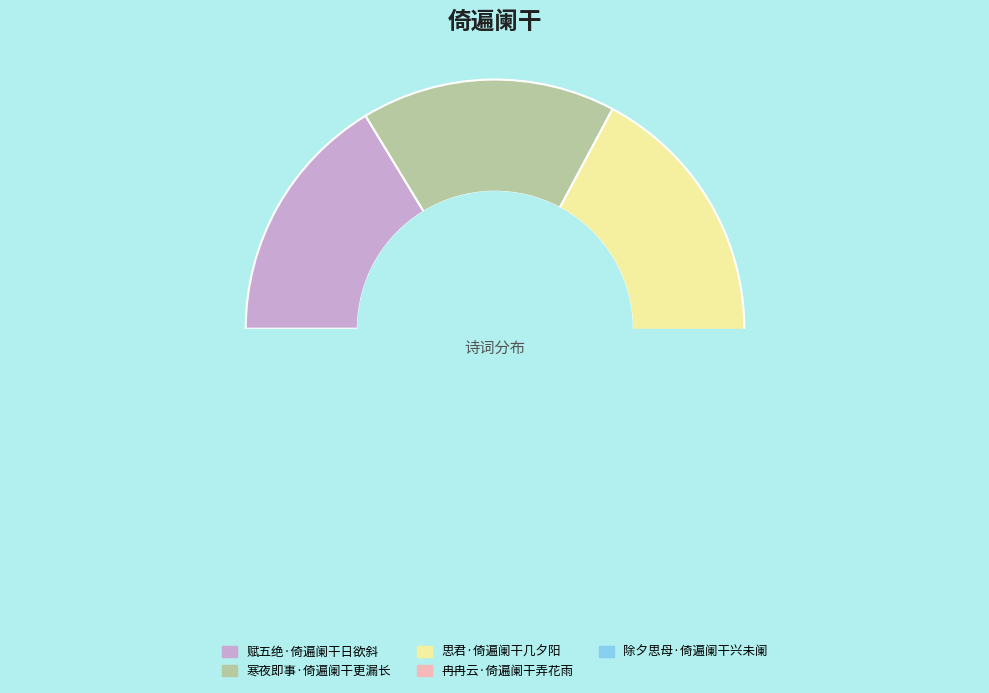

Combined, what portion of the pie is 寒夜即事·倚遍阑干更漏长 and 冉冉云·倚遍阑干弄花雨?

36.1%